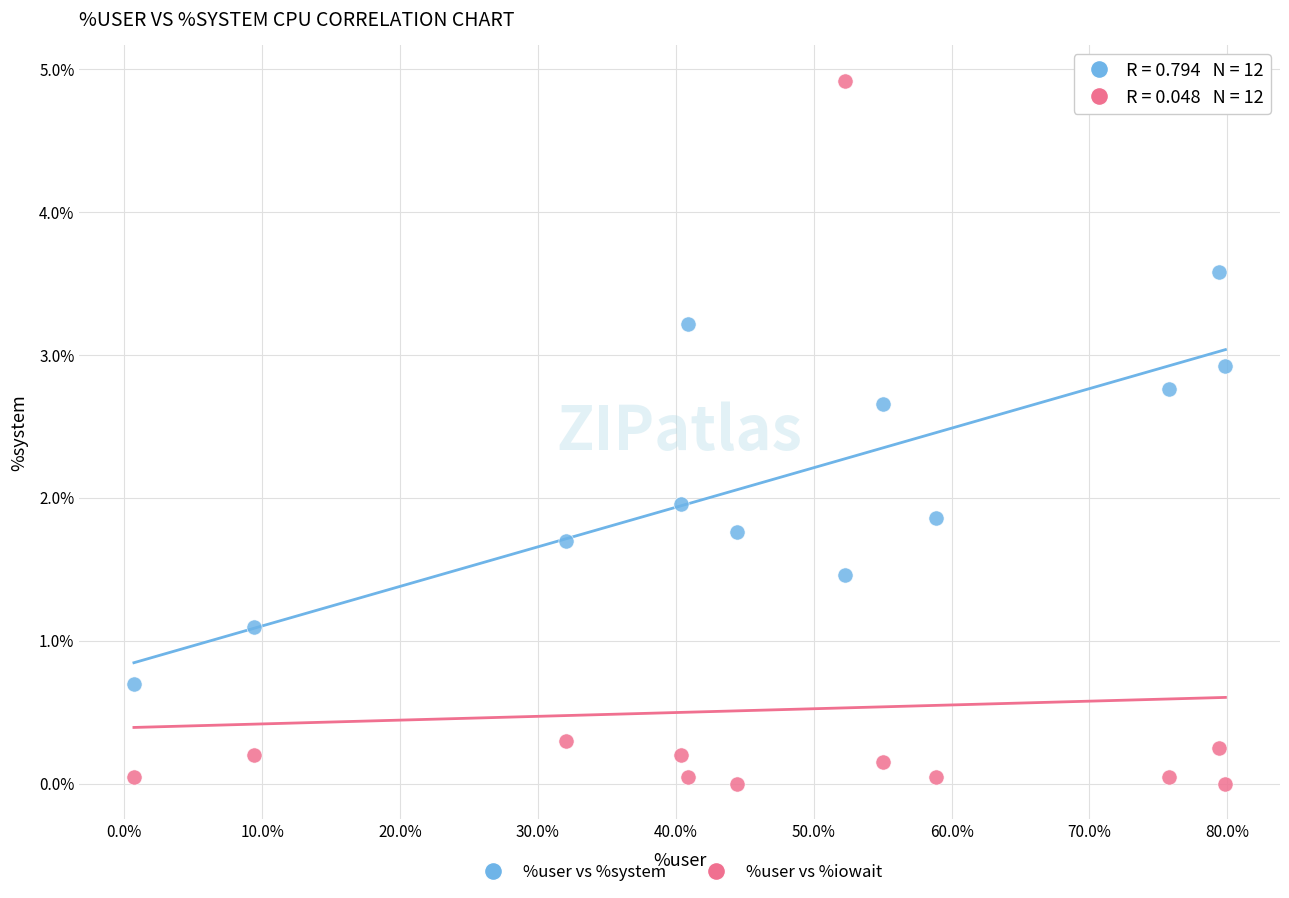

Which series contains the highest Y value?

%user vs %iowait